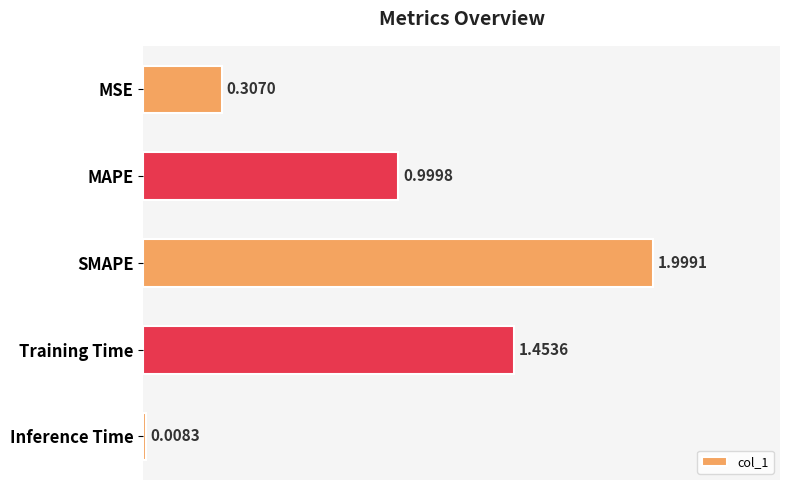

What is the difference between the second highest and second lowest values?

1.1